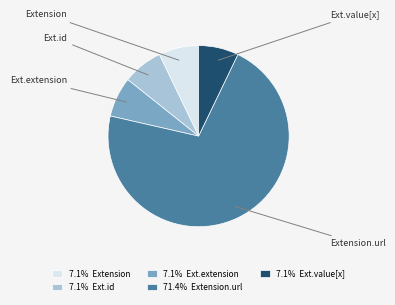

Is there any slice that represents more than half of the pie?

Yes